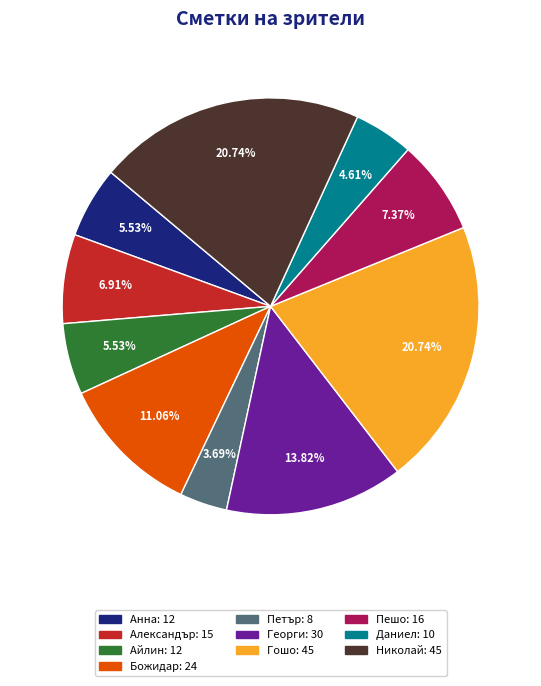

Does any single category account for the majority?

No